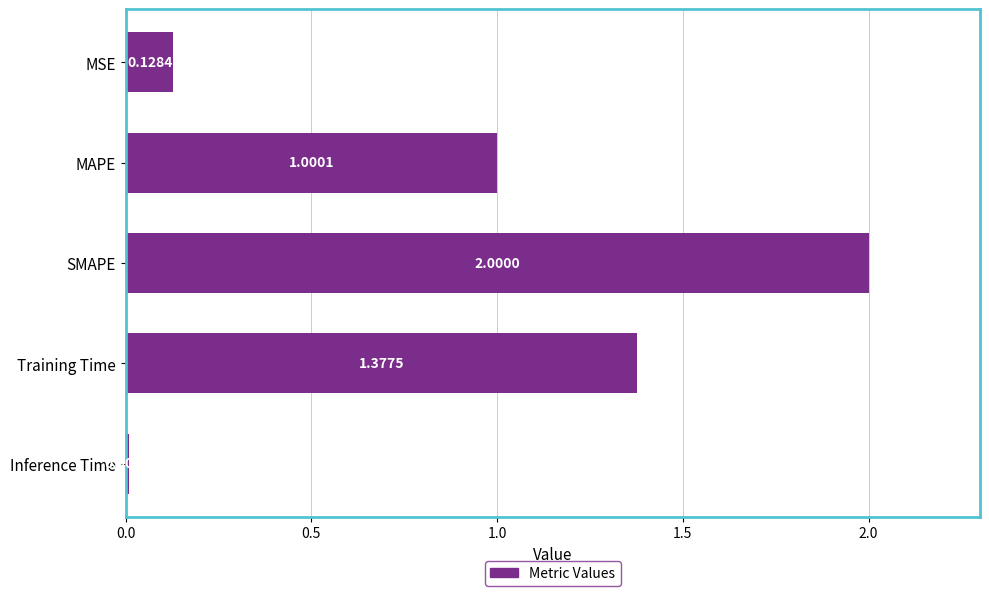

What is the label of the 2nd bar from the top?

MAPE